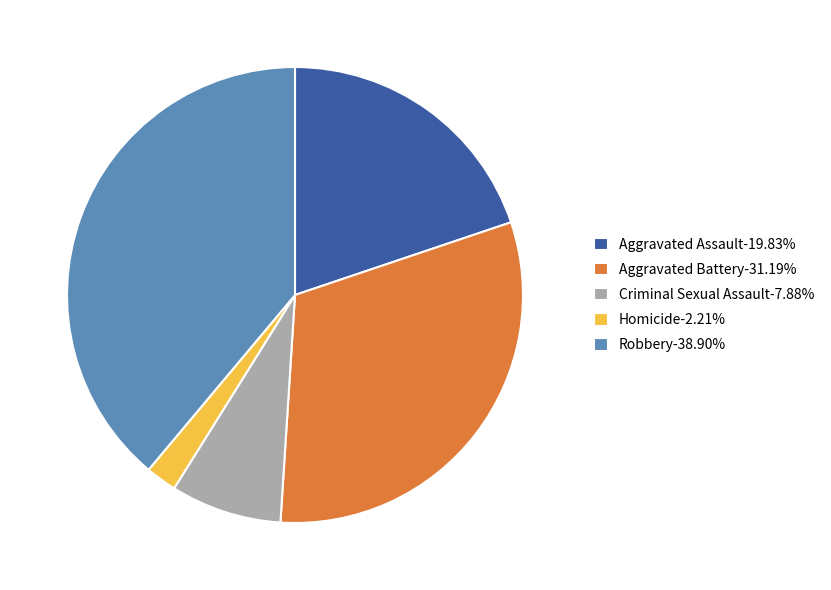

What is the smallest slice in the pie chart?

Homicide